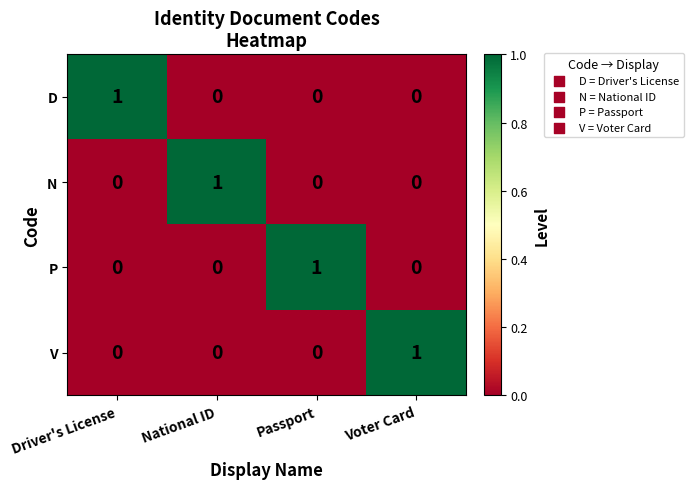

At how many categories does at least one series exceed 0?

4